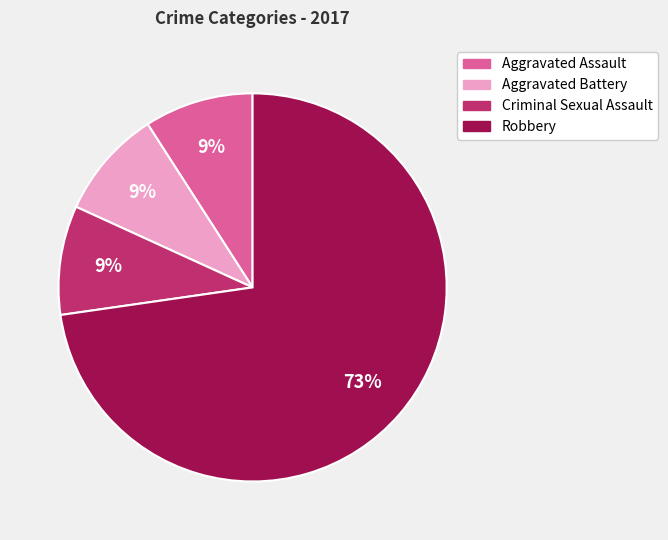

Which slice is the largest?

Robbery